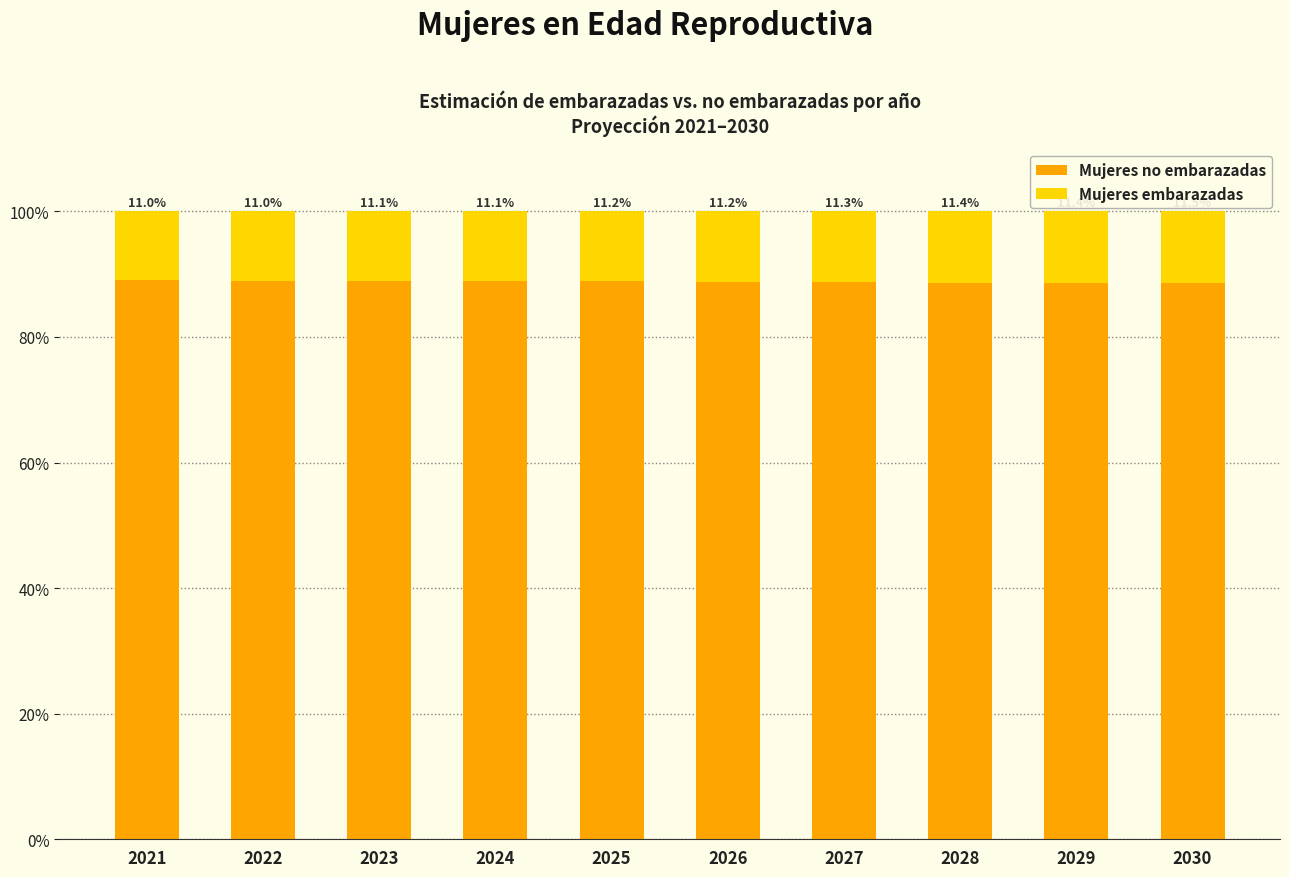

Reading right to left, what are the values for Mujeres no embarazadas?

88.5	88.6	88.6	88.7	88.8	88.8	88.9	88.9	89.0	89.0